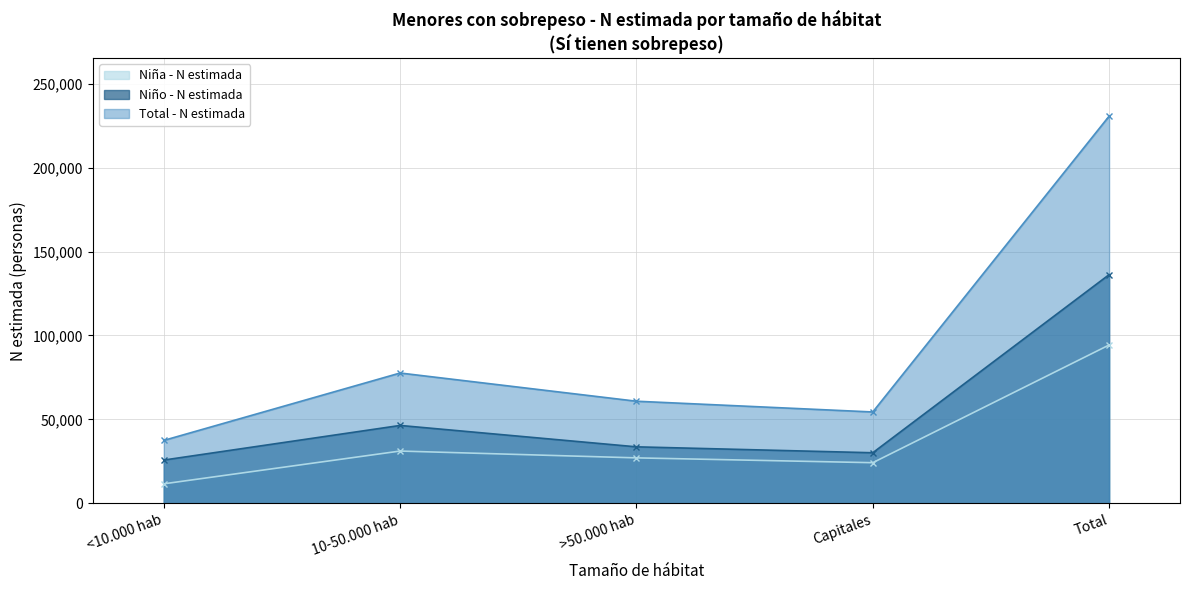

List the labels in order of Niña - N estimada value, largest first.

Total, 10-50.000 hab, >50.000 hab, Capitales, <10.000 hab